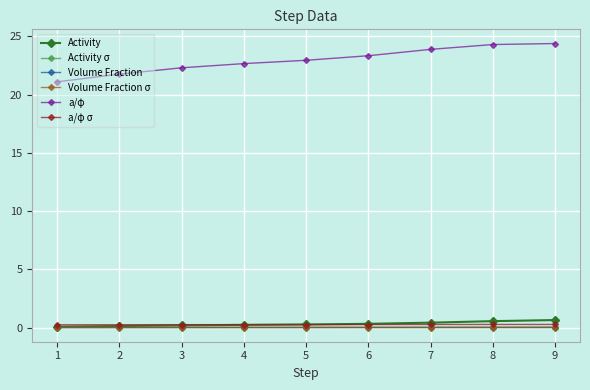

What is the lowest value of the a/φ σ series?

0.2